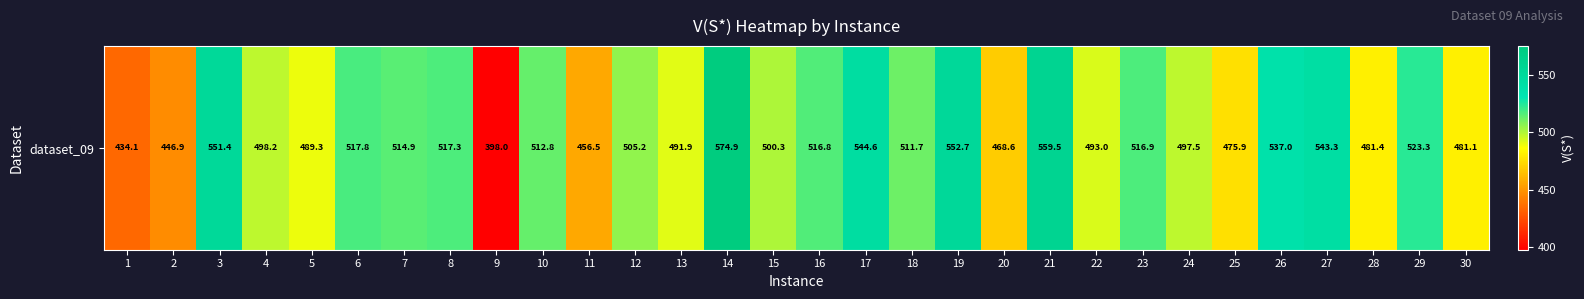

How many values are below 511?

15